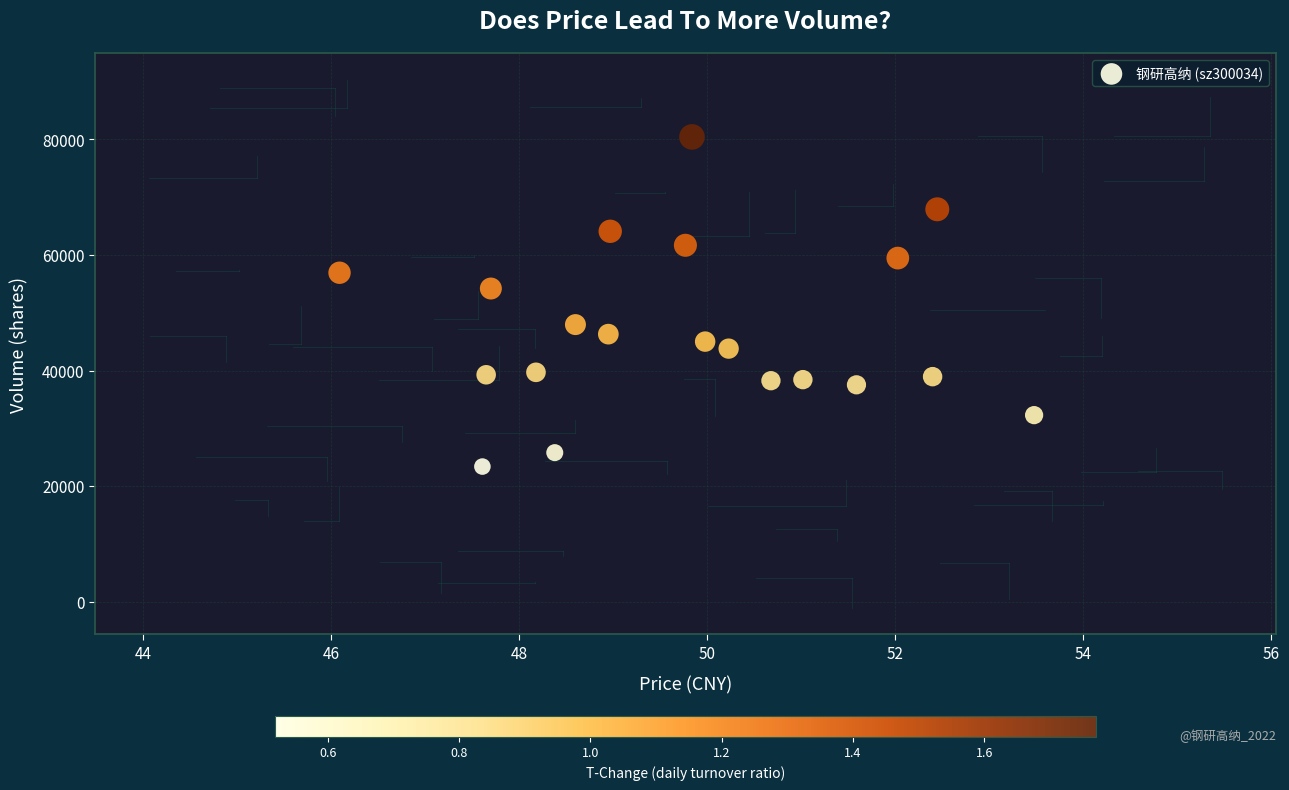

What Y value in the scatter plot is closest to 51907?

54192